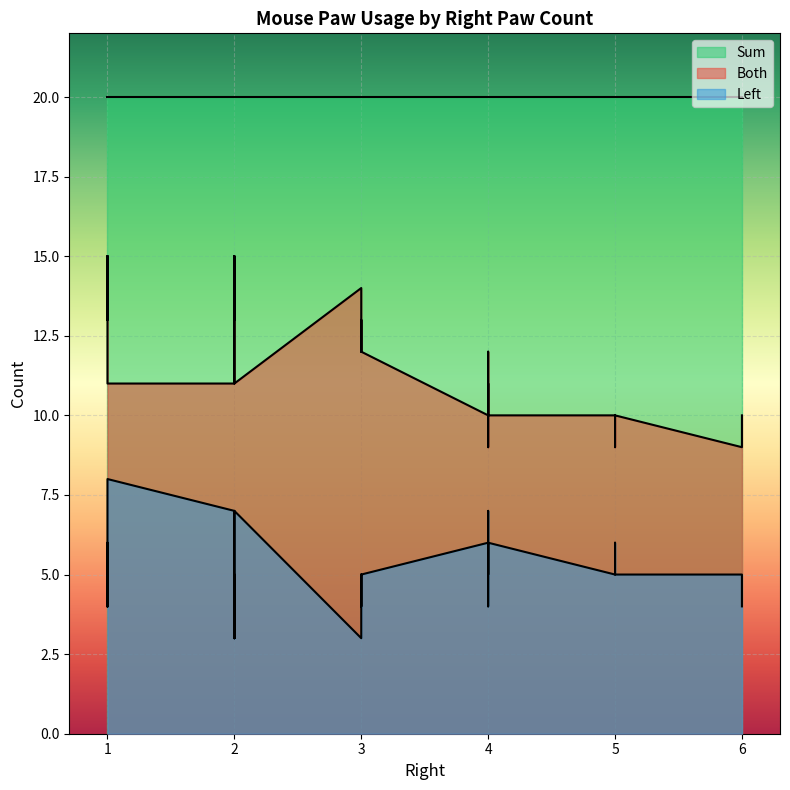

Which series has the largest total across all categories?

Sum